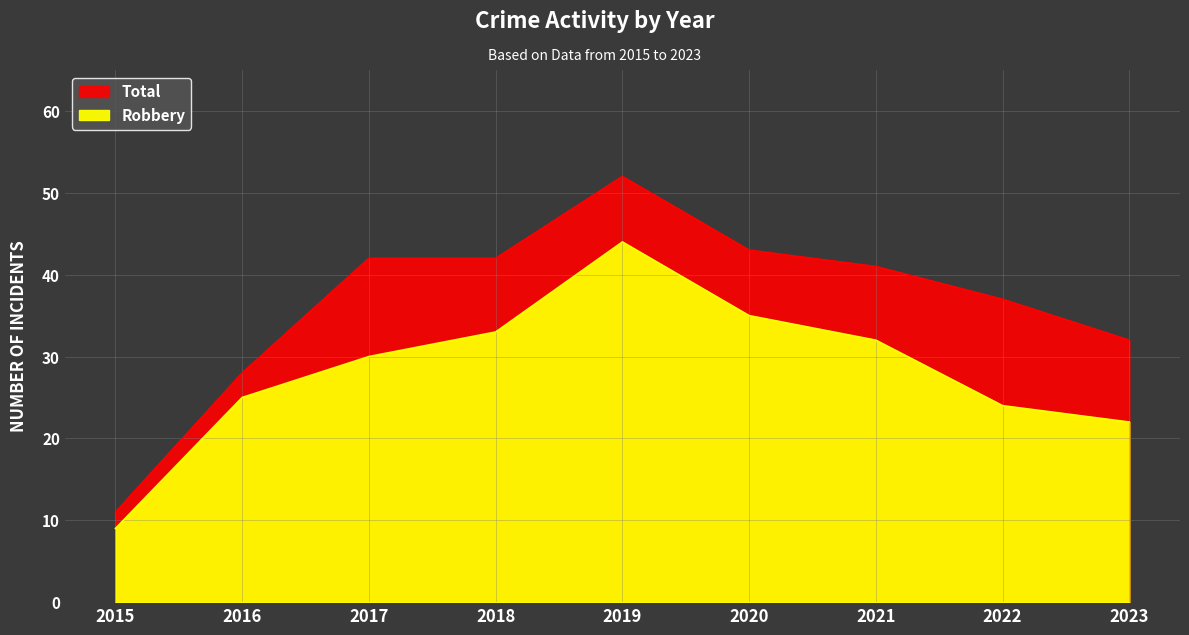

What is the highest value of the Robbery series?

44